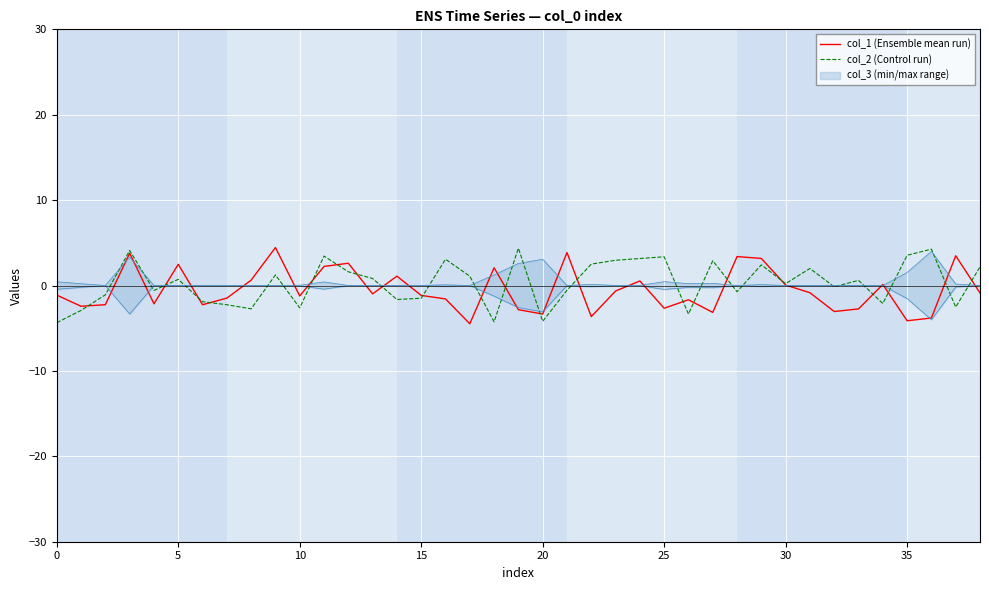

The value of col_2 (Control run) at 20 is -4.2. True or false?

True